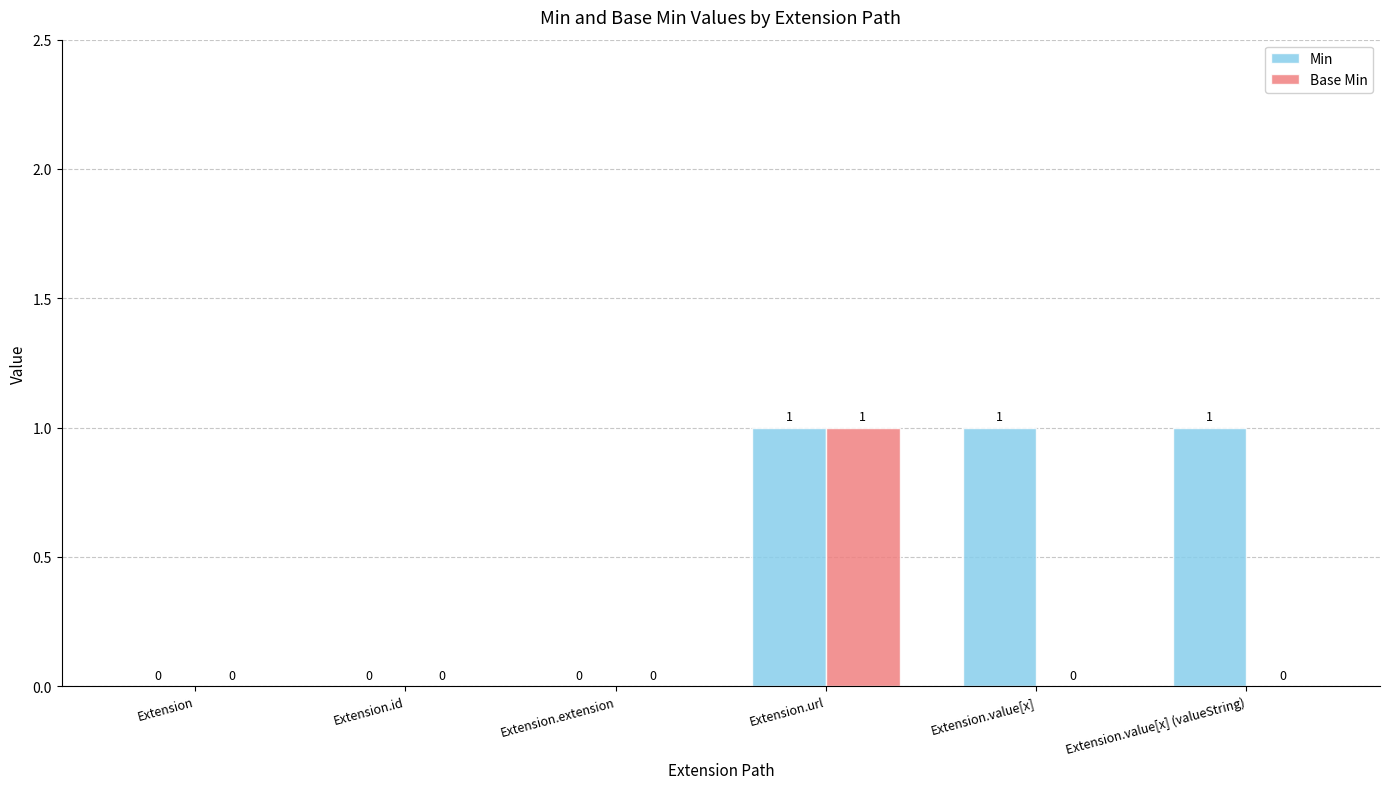

Reading left to right, transcribe all the data shown in this chart.

Min: Extension=0	Extension.id=0	Extension.extension=0	Extension.url=1	Extension.value[x]=1	Extension.value[x] (valueString)=1
Base Min: Extension=0	Extension.id=0	Extension.extension=0	Extension.url=1	Extension.value[x]=0	Extension.value[x] (valueString)=0